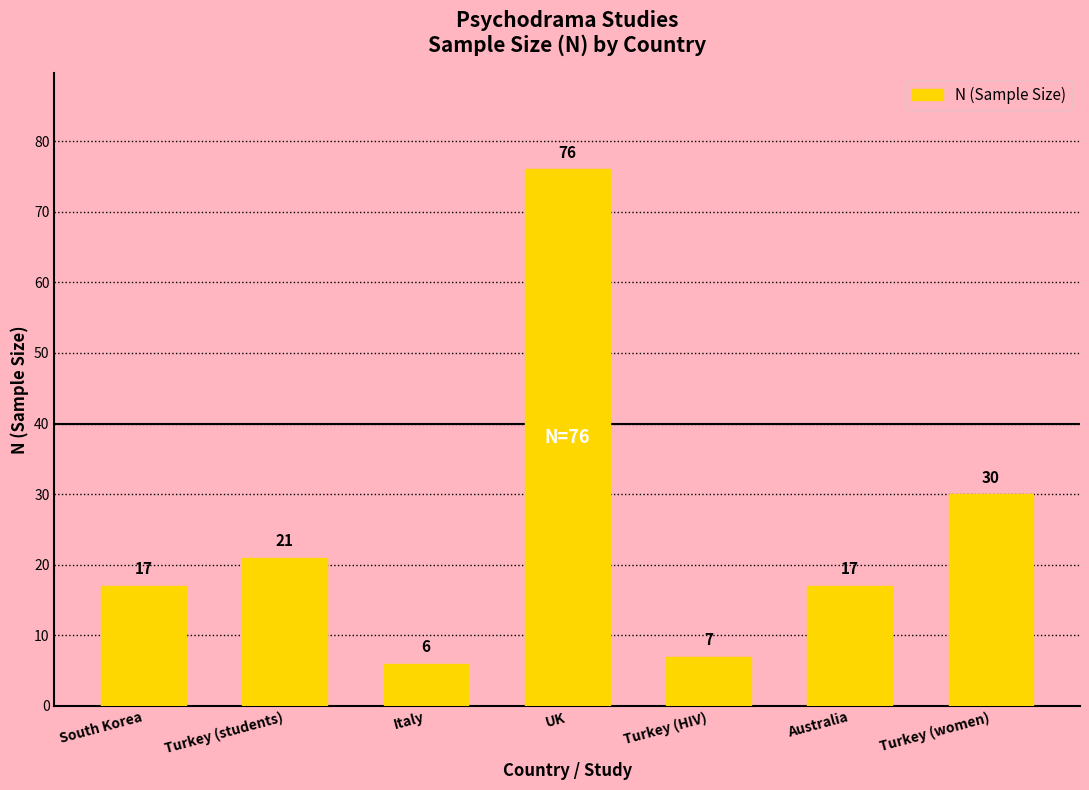

What is the change in value from Australia to Turkey (women)?

+13